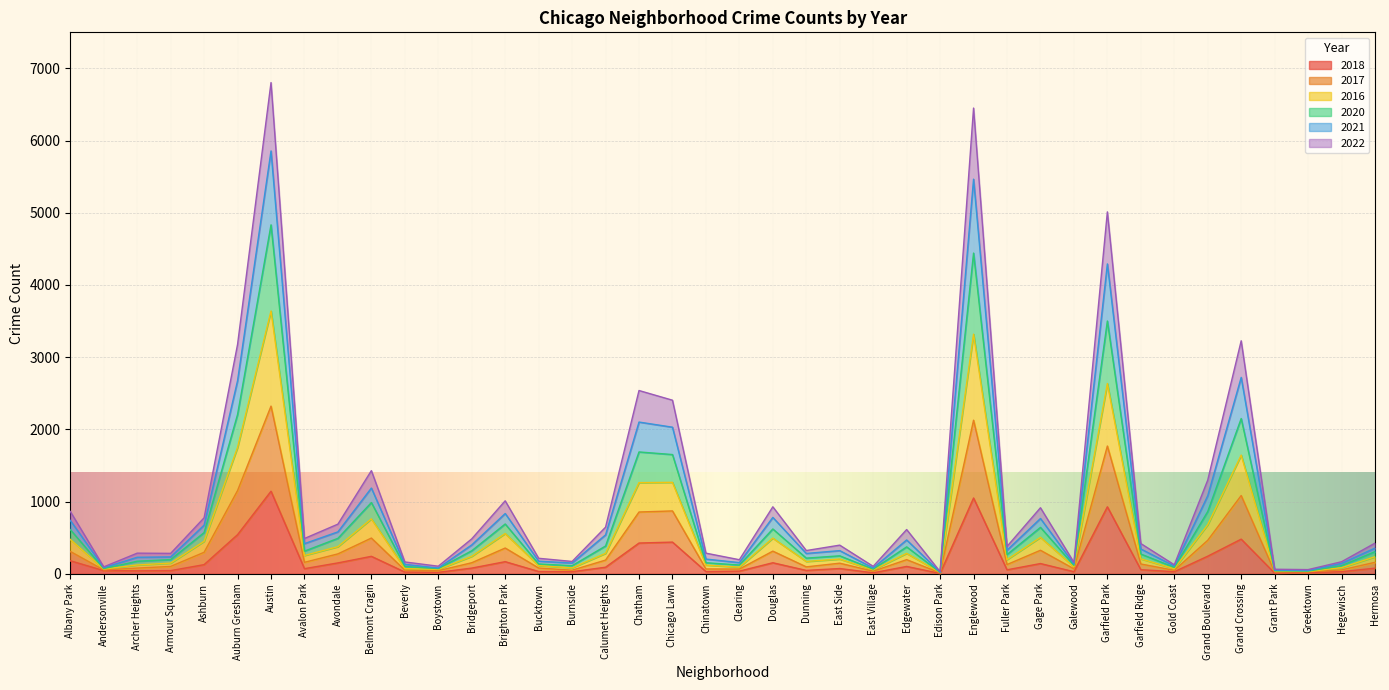

True or false: 2018 has a value of 2028 at Austin.

False